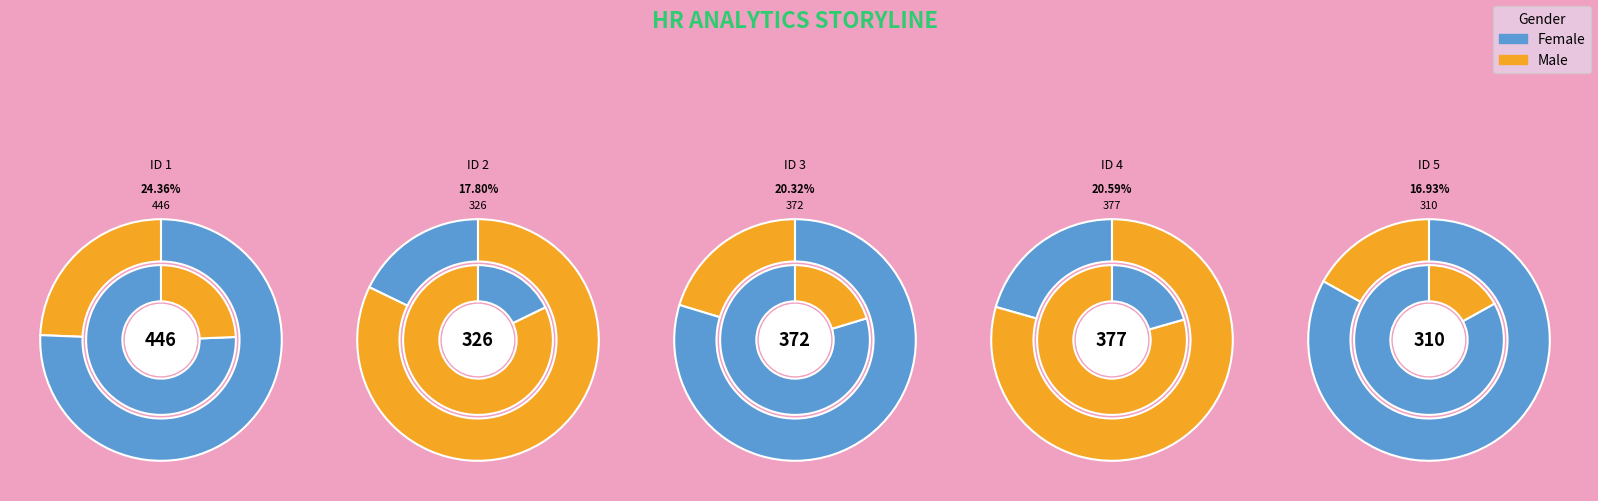

How many slices are in this pie chart?

5